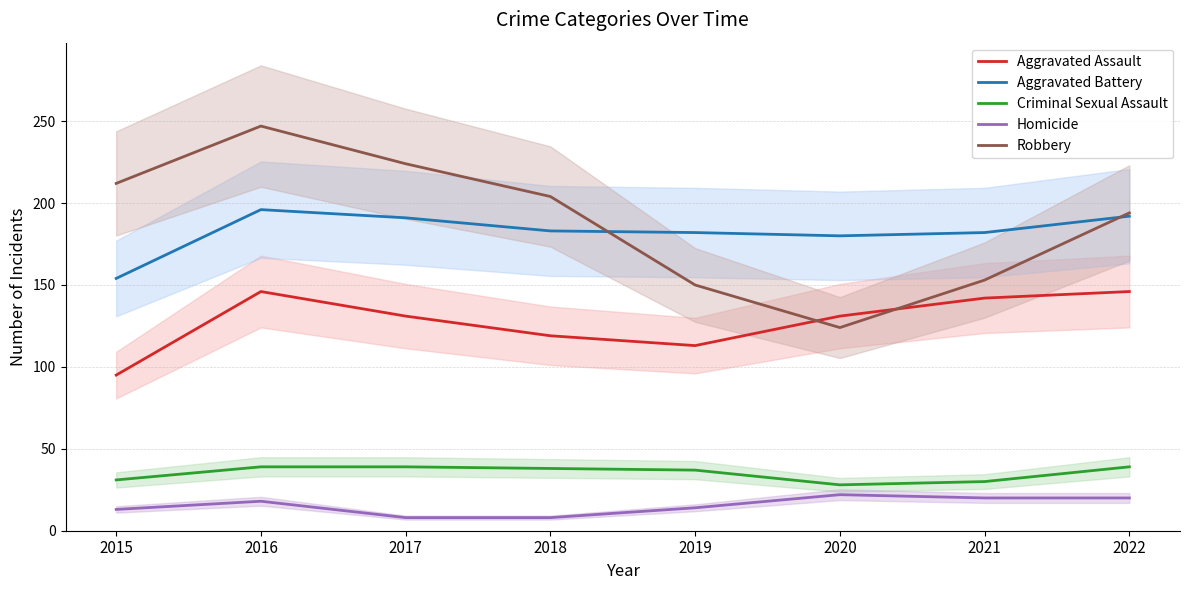

What is the value of the Homicide point at the 8th from the left?

20